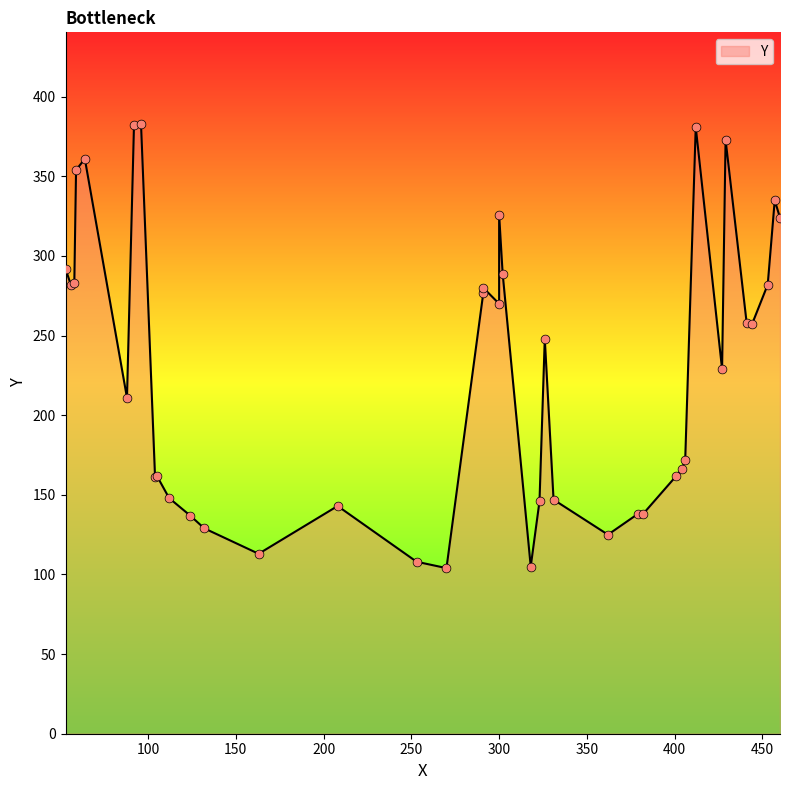

What is the change in value from 331 to 105?

+15